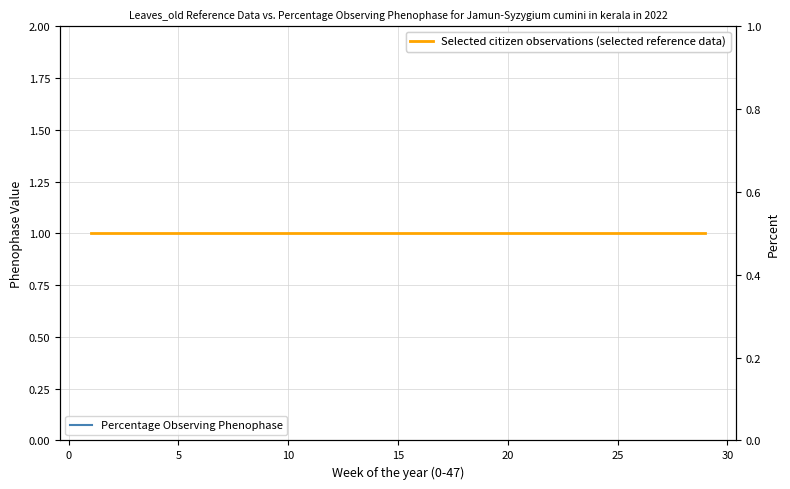

What is the difference between the second highest and minimum values in the Percentage Observing Phenophase series?

0.5